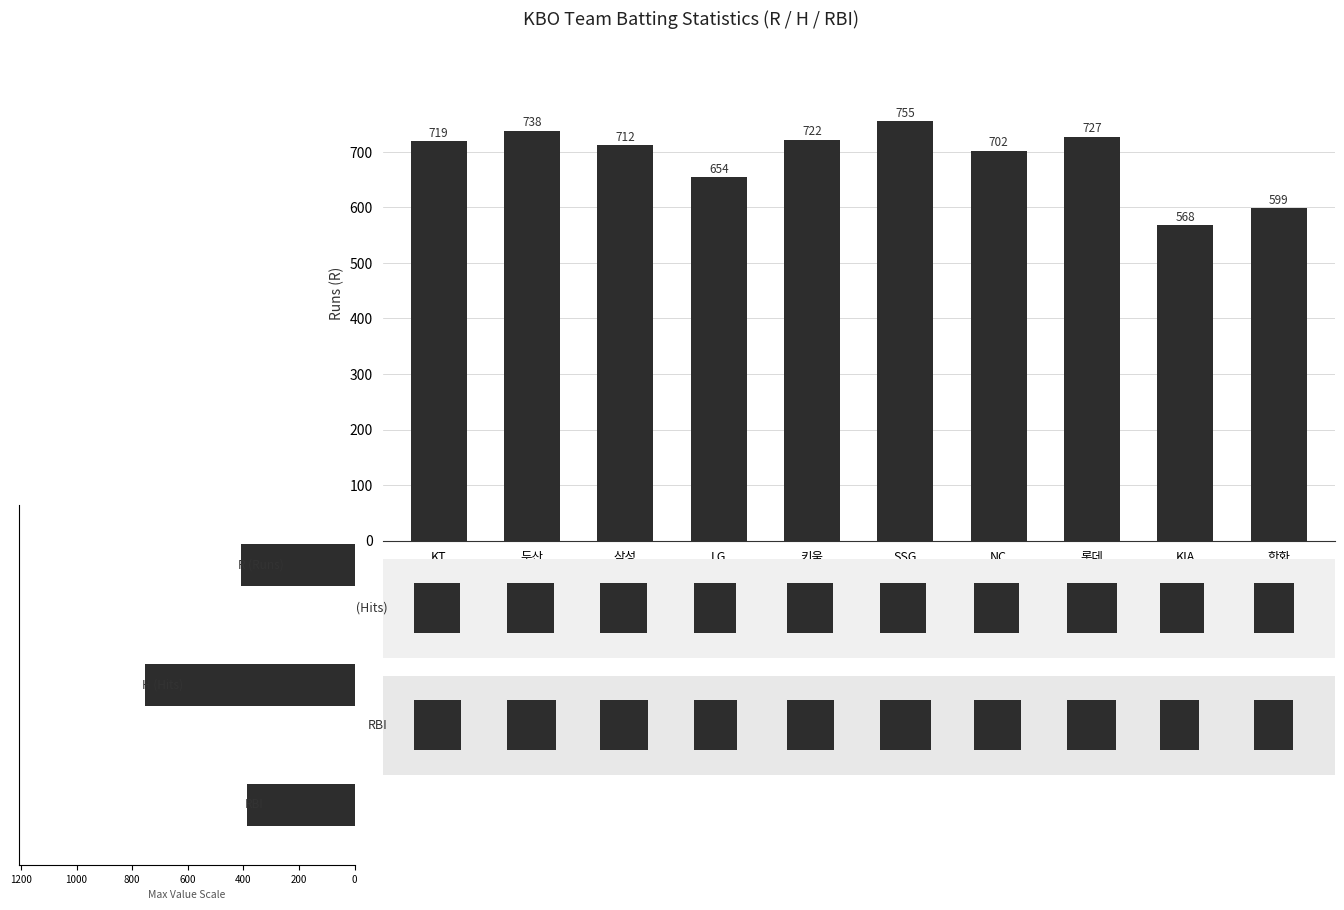

What is the sum of the values at 삼성 and NC?

1414